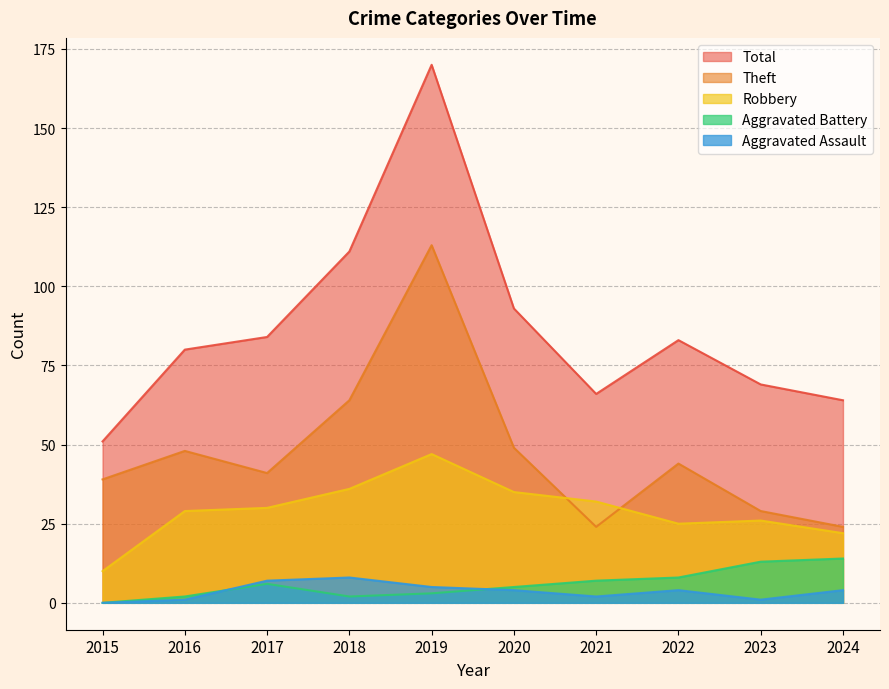

Which series has the largest total across all categories?

Total